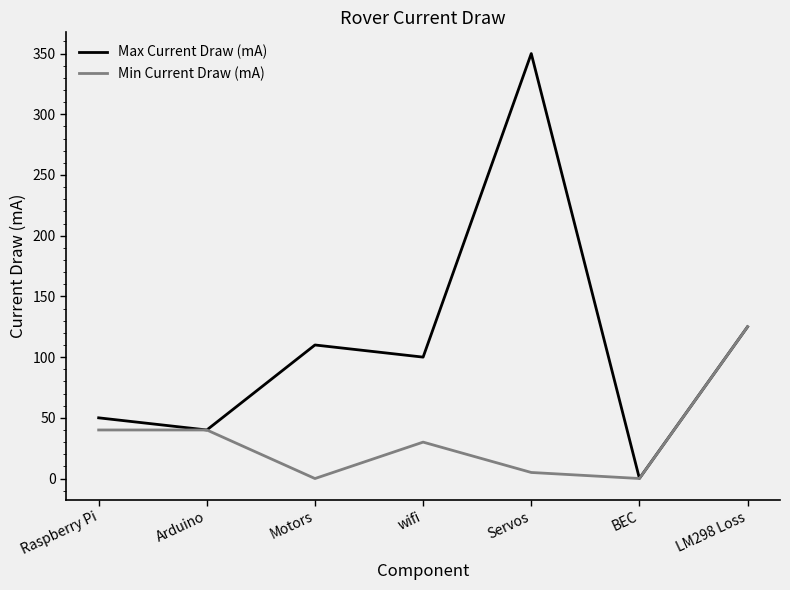

Which series has the widest spread of values?

Max Current Draw (mA)